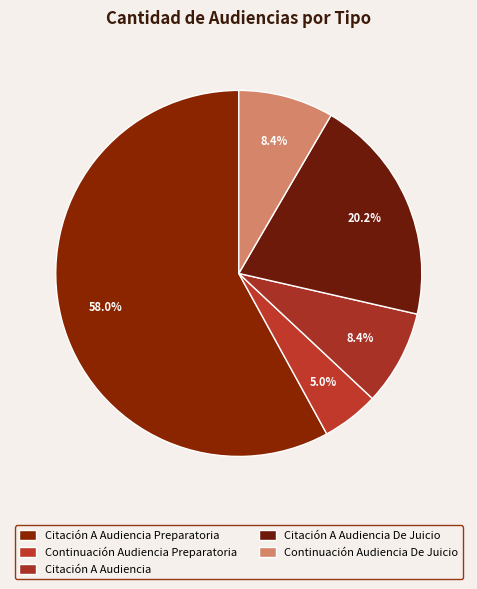

How many segments does this pie chart have?

5